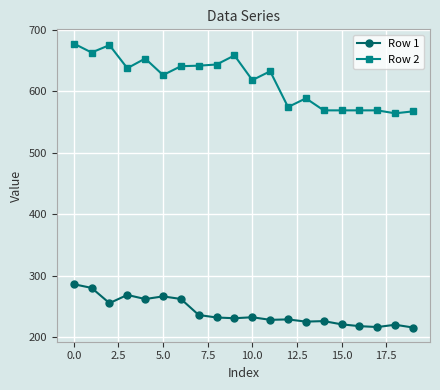

What is the value of the Row 2 point at the 9th from the left?

643.9